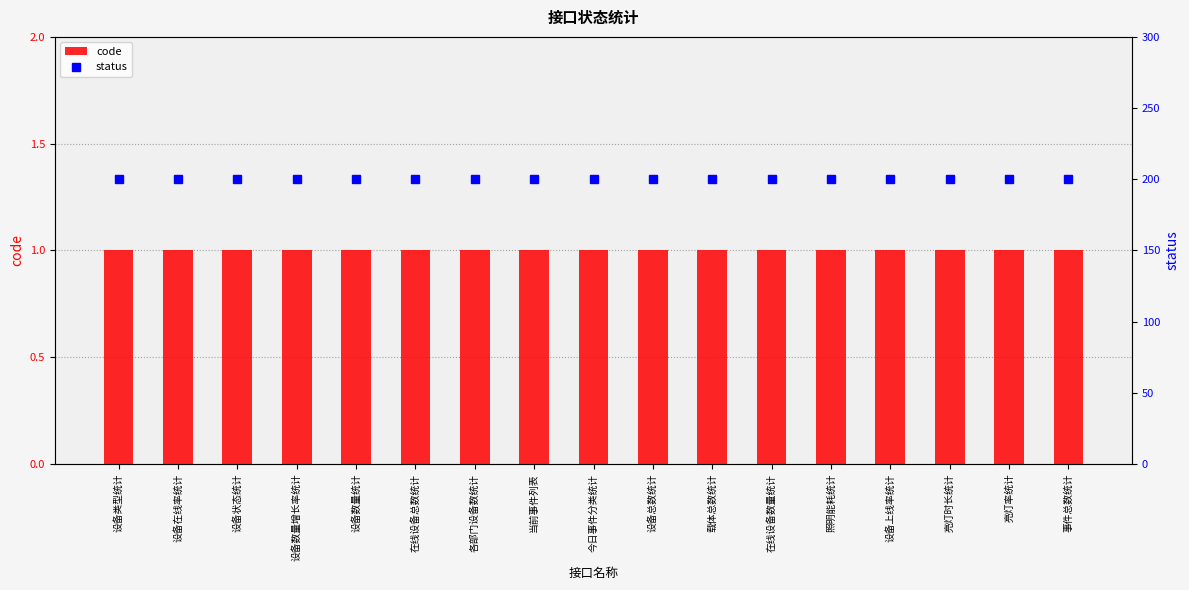

Reading right to left, list all the values displayed in this chart.

code: 事件总数统计=1	亮灯率统计=1	亮灯时长统计=1	设备上线率统计=1	照明能耗统计=1	在线设备数量统计=1	载体总数统计=1	设备总数统计=1	今日事件分类统计=1	当前事件列表=1	各部门设备数统计=1	在线设备总数统计=1	设备数量统计=1	设备数量增长率统计=1	设备状态统计=1	设备在线率统计=1	设备类型统计=1
status: 事件总数统计=200	亮灯率统计=200	亮灯时长统计=200	设备上线率统计=200	照明能耗统计=200	在线设备数量统计=200	载体总数统计=200	设备总数统计=200	今日事件分类统计=200	当前事件列表=200	各部门设备数统计=200	在线设备总数统计=200	设备数量统计=200	设备数量增长率统计=200	设备状态统计=200	设备在线率统计=200	设备类型统计=200